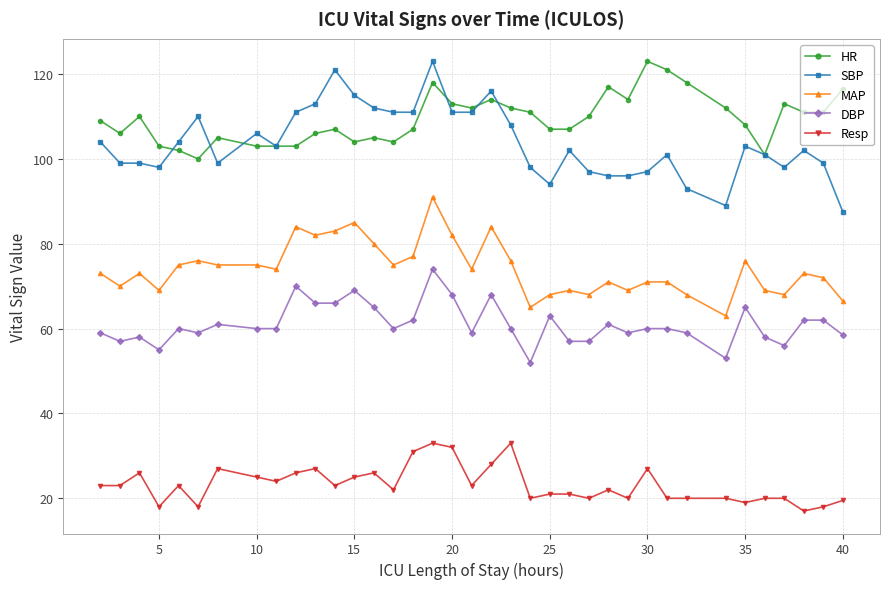

True or false: SBP has more than 1 points higher than both neighbors.

True